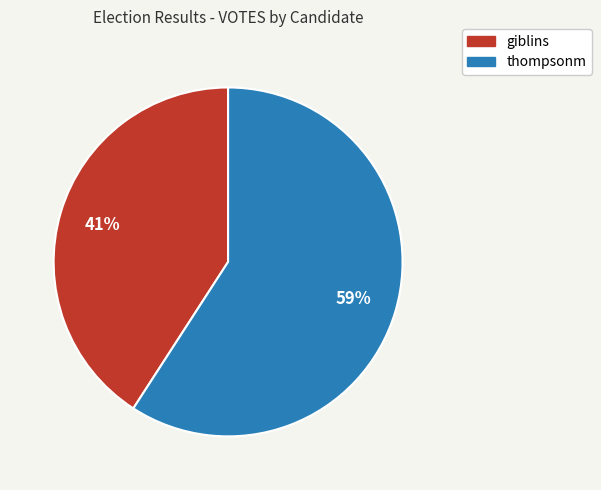

To the nearest percent, what percentage of the pie is thompsonm?

59%